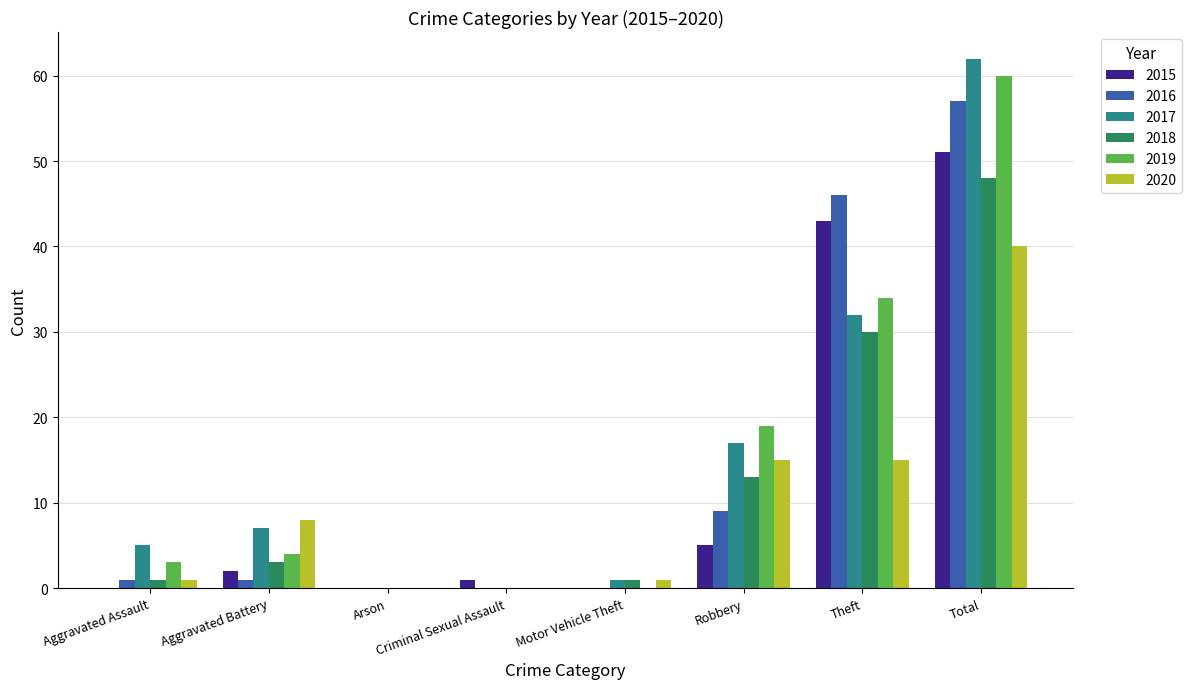

Is it true that 2017 equals 4 at Aggravated Battery?

False